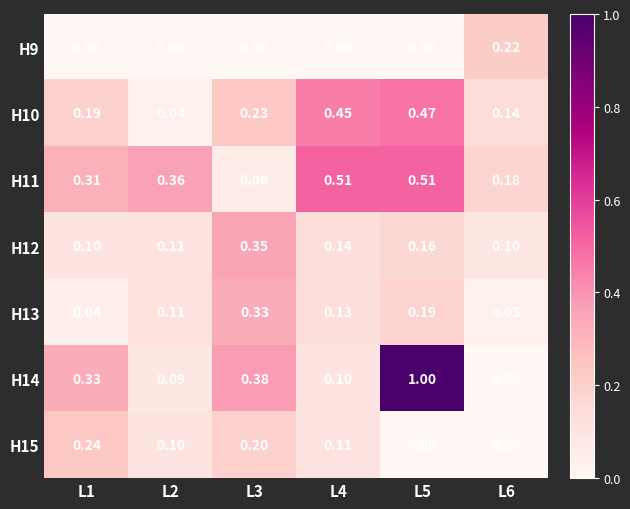

Which series changed the most between L1 and L6?

H14